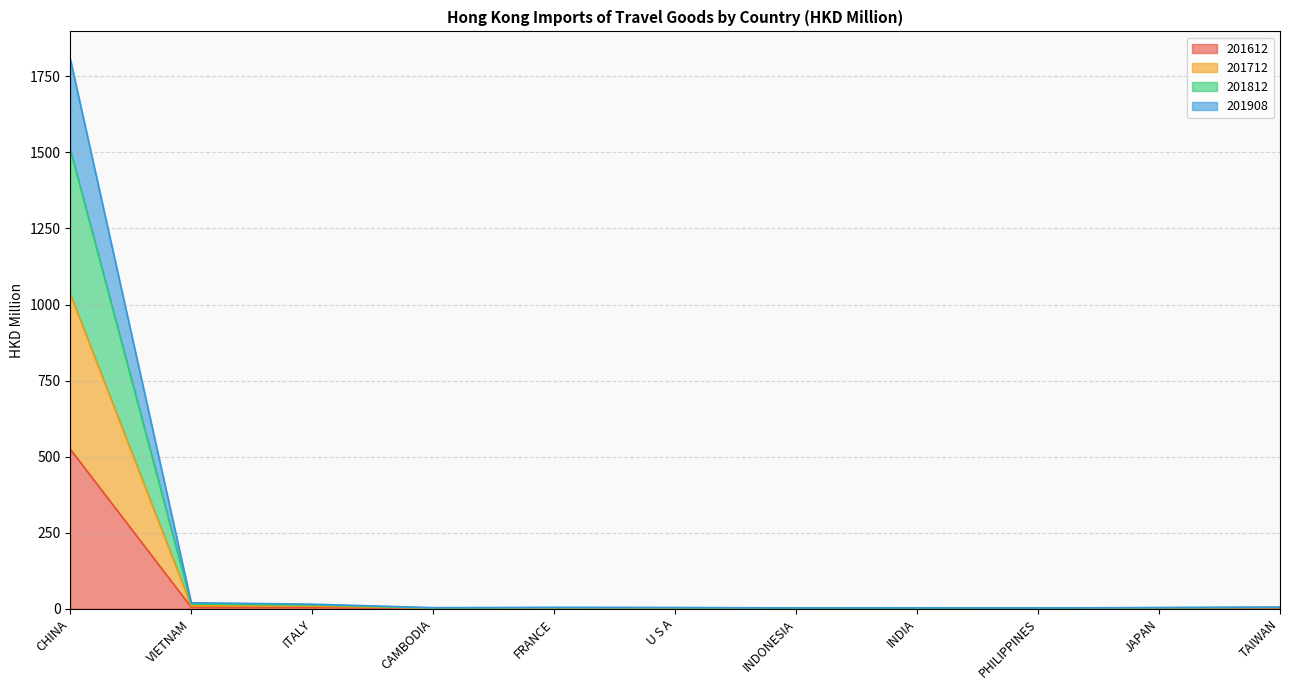

True or false: 201908 and 201612 cross at least once.

False